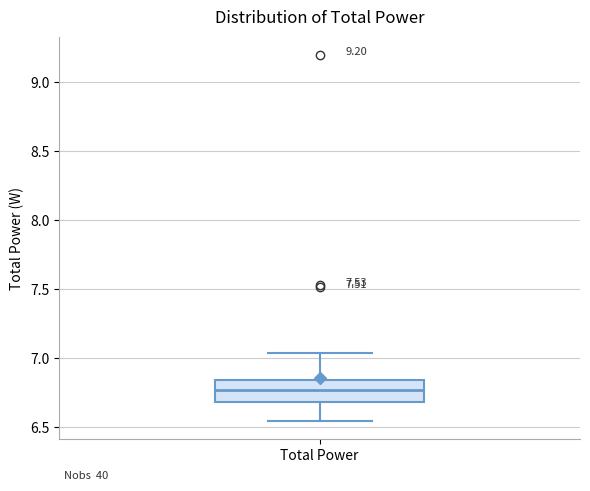

Read this box plot against the y-axis: the position of the median line, the range covered by the box, and the ends of both whiskers. The values are not printed on the chart, so give them approximately, as read against the axis.

median 6.75, box 6.70 to 6.85, whiskers 6.55 to 7.05